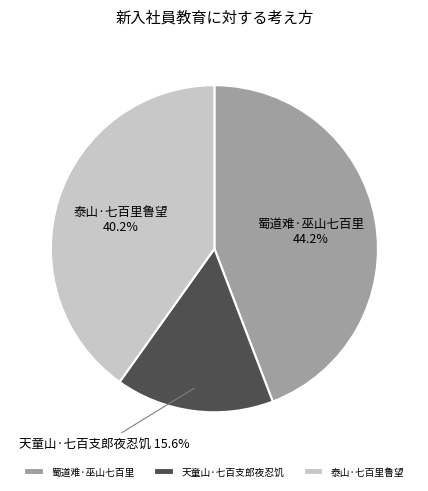

Rank the categories by value from lowest to highest.

天童山·七百支郎夜忍饥, 泰山·七百里鲁望, 蜀道难·巫山七百里